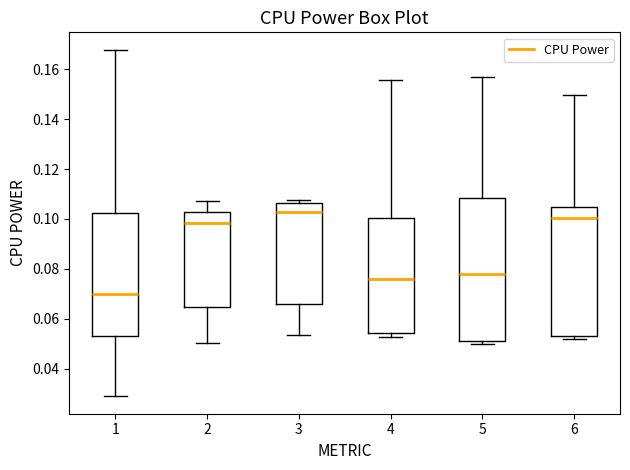

Comparing the boxes themselves (not the whiskers), which one is the tallest?

5